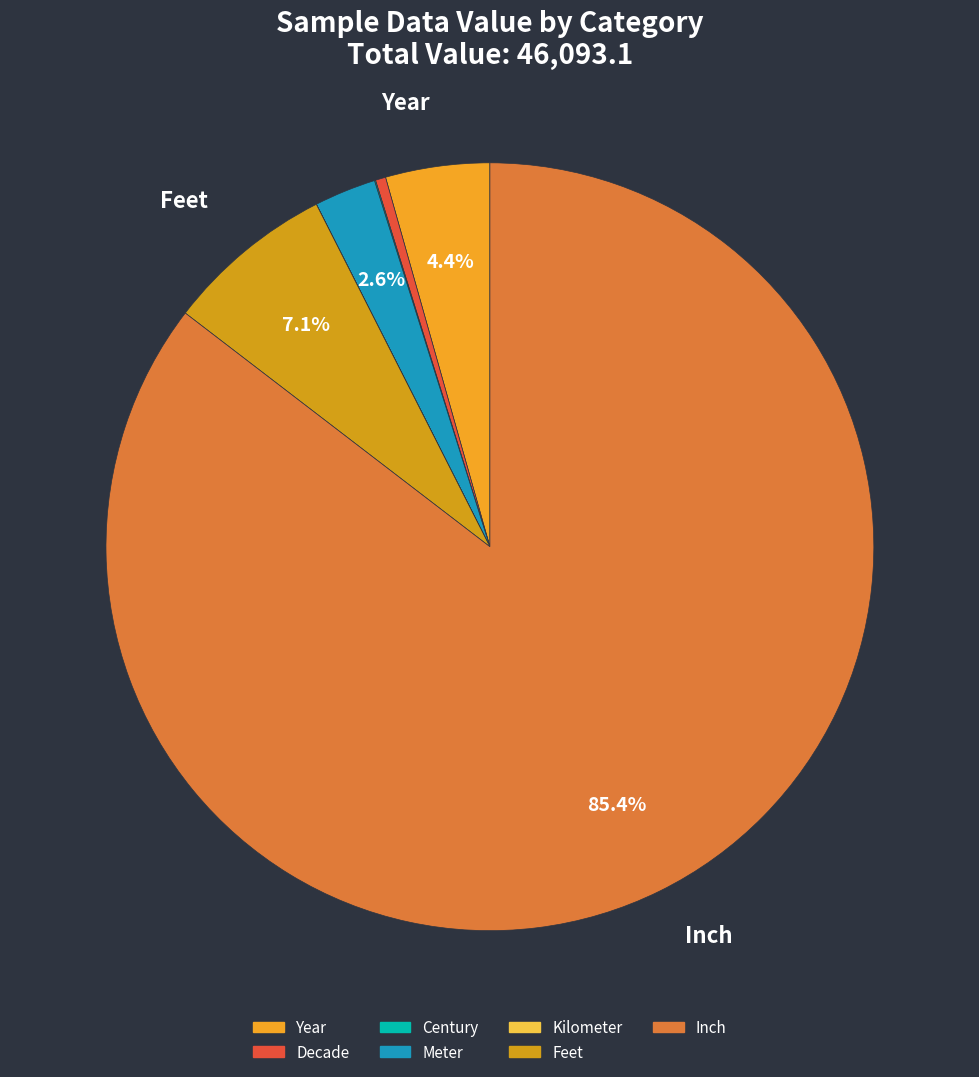

Is there any slice that represents more than half of the pie?

Yes